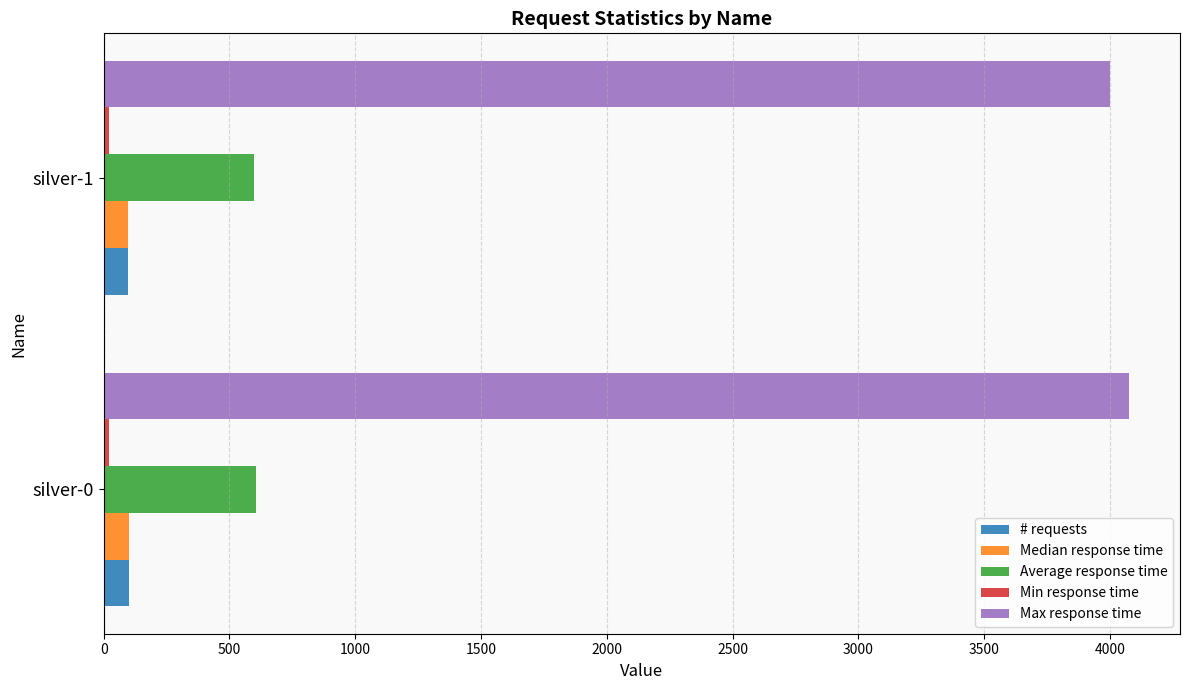

What is the sum of all Median response time values?

194